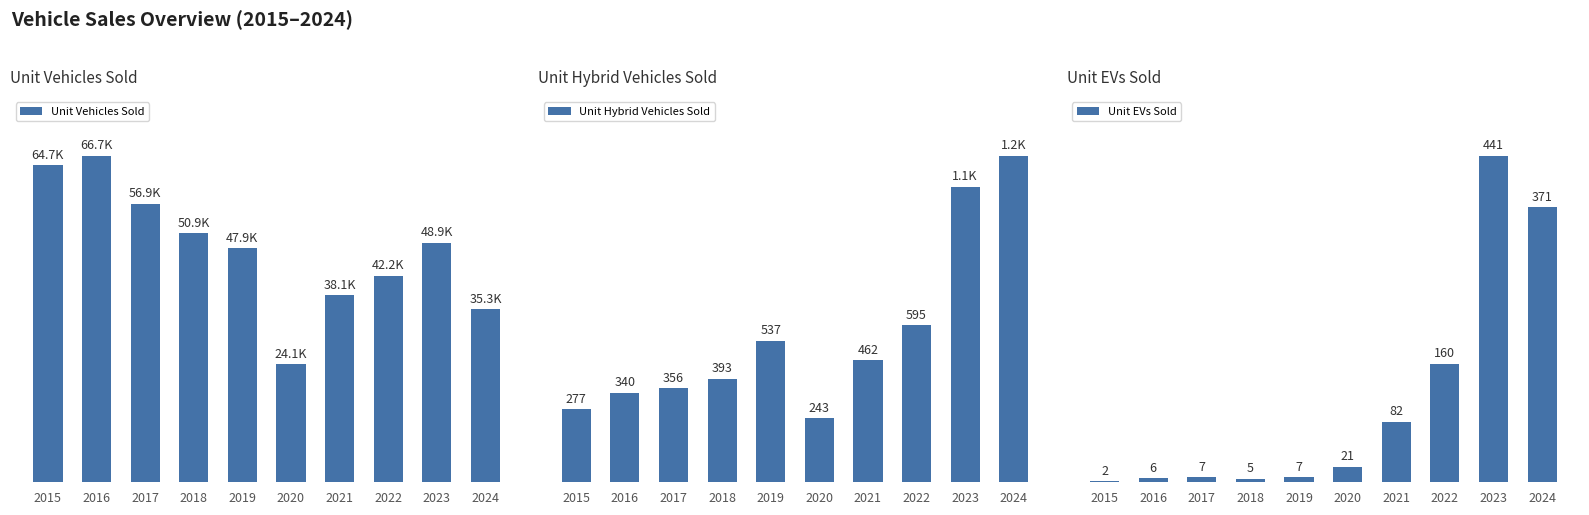

Which category has the highest value across all series?

2016